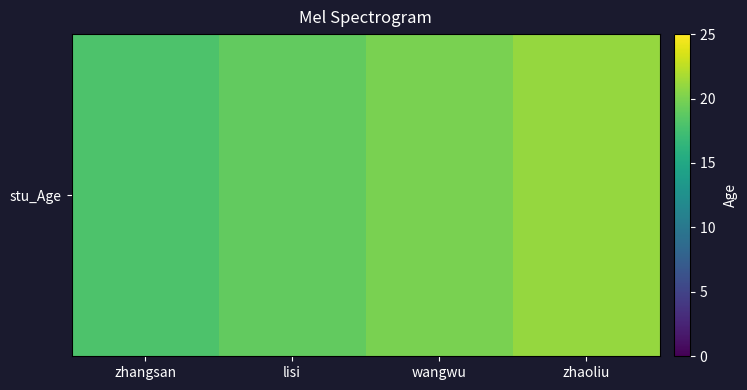

At which category does the chart reach its minimum across all series?

zhangsan